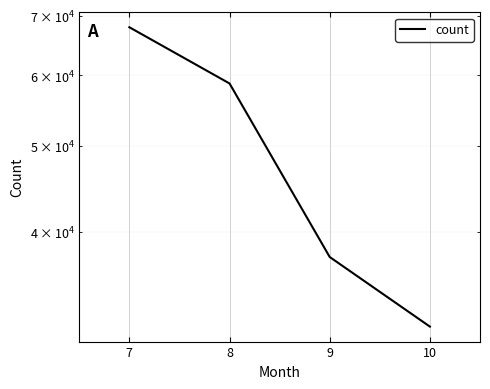

Which label corresponds to the largest value in the chart?

7